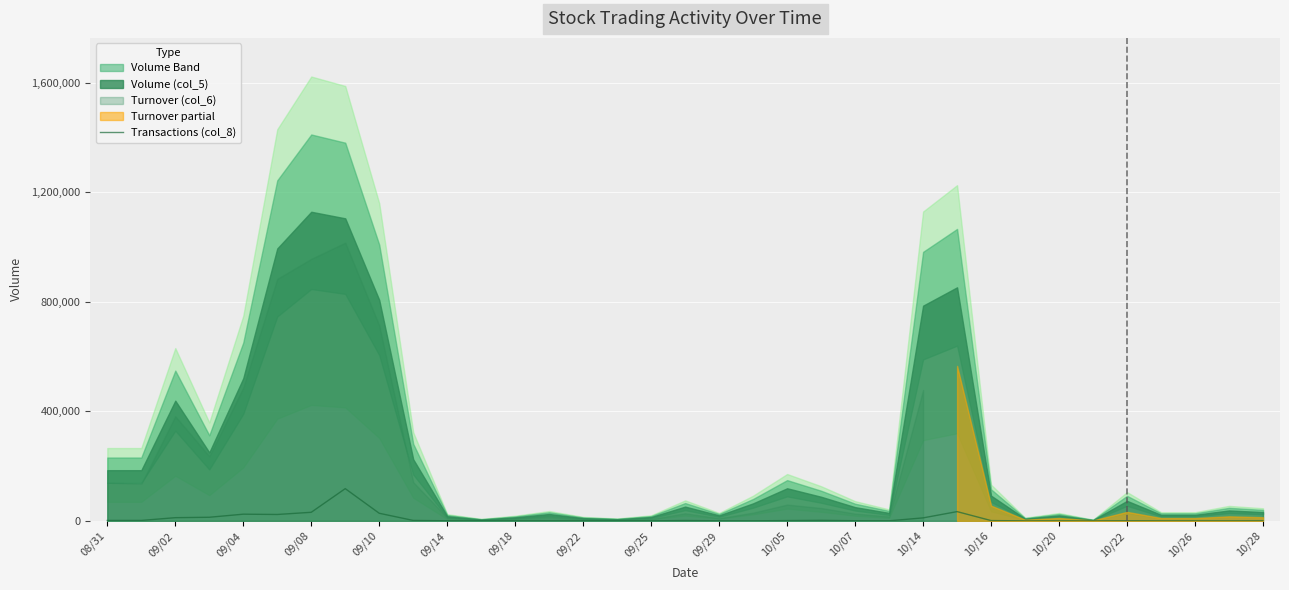

Reading left to right, what are all the values shown in this chart?

1452.0	1452.0	11532.0	13068.0	24300.0	23232.0	31212.0	117612.0	27648.0	1452.0	192.0	12.0	12.0	108.0	12.0	12.0	48.0	1200.0	192.0	108.0	972.0	1728.0	432.0	108.0	10800.0	33708.0	972.0	12.0	12.0	12.0	300.0	48.0	48.0	48.0	192.0